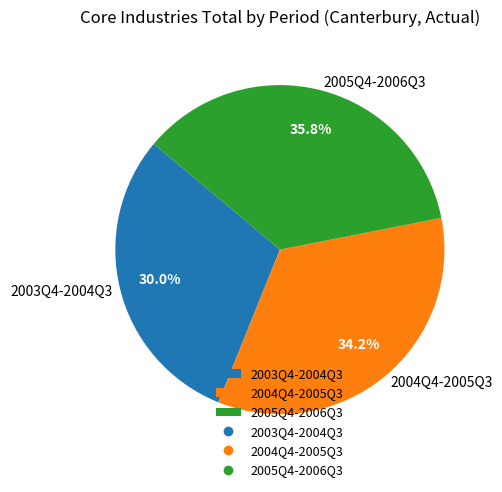

Rank the categories by value from lowest to highest.

2003Q4-2004Q3, 2004Q4-2005Q3, 2005Q4-2006Q3